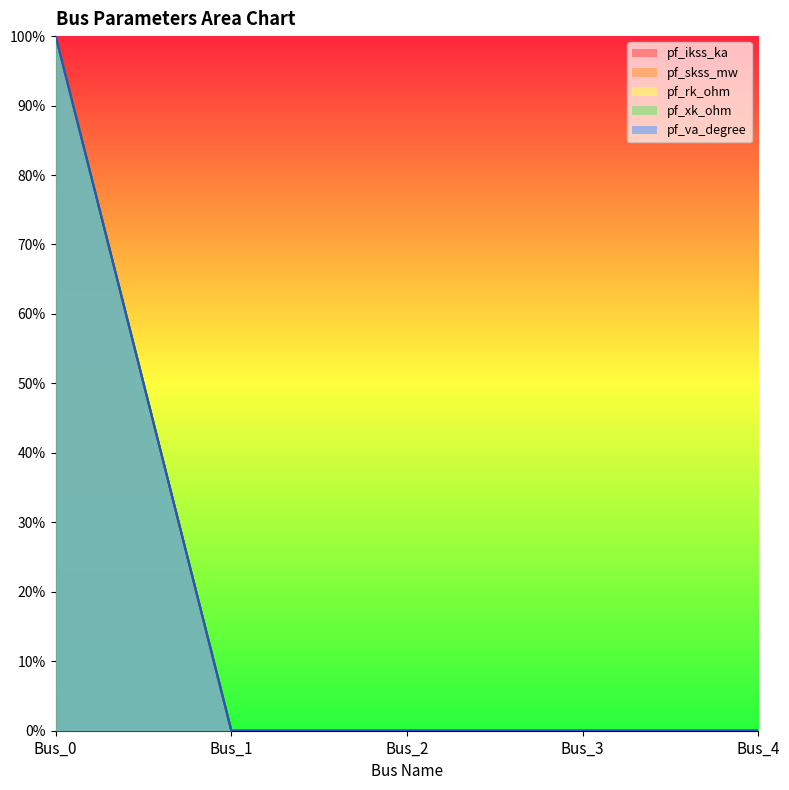

True or false: pf_rk_ohm and pf_ikss_ka cross at least once.

False